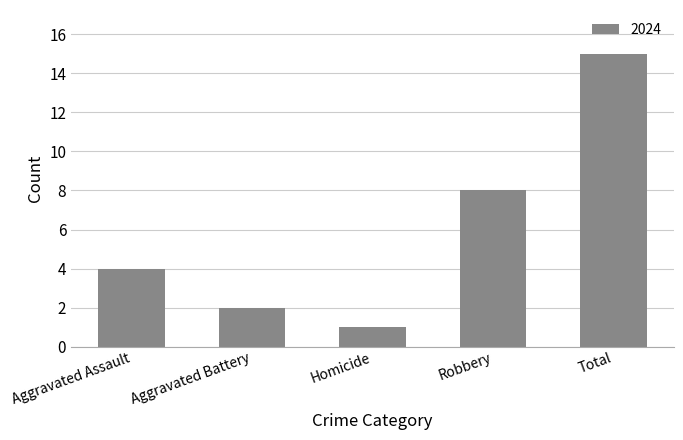

Which has a higher value, Aggravated Battery or Total?

Total